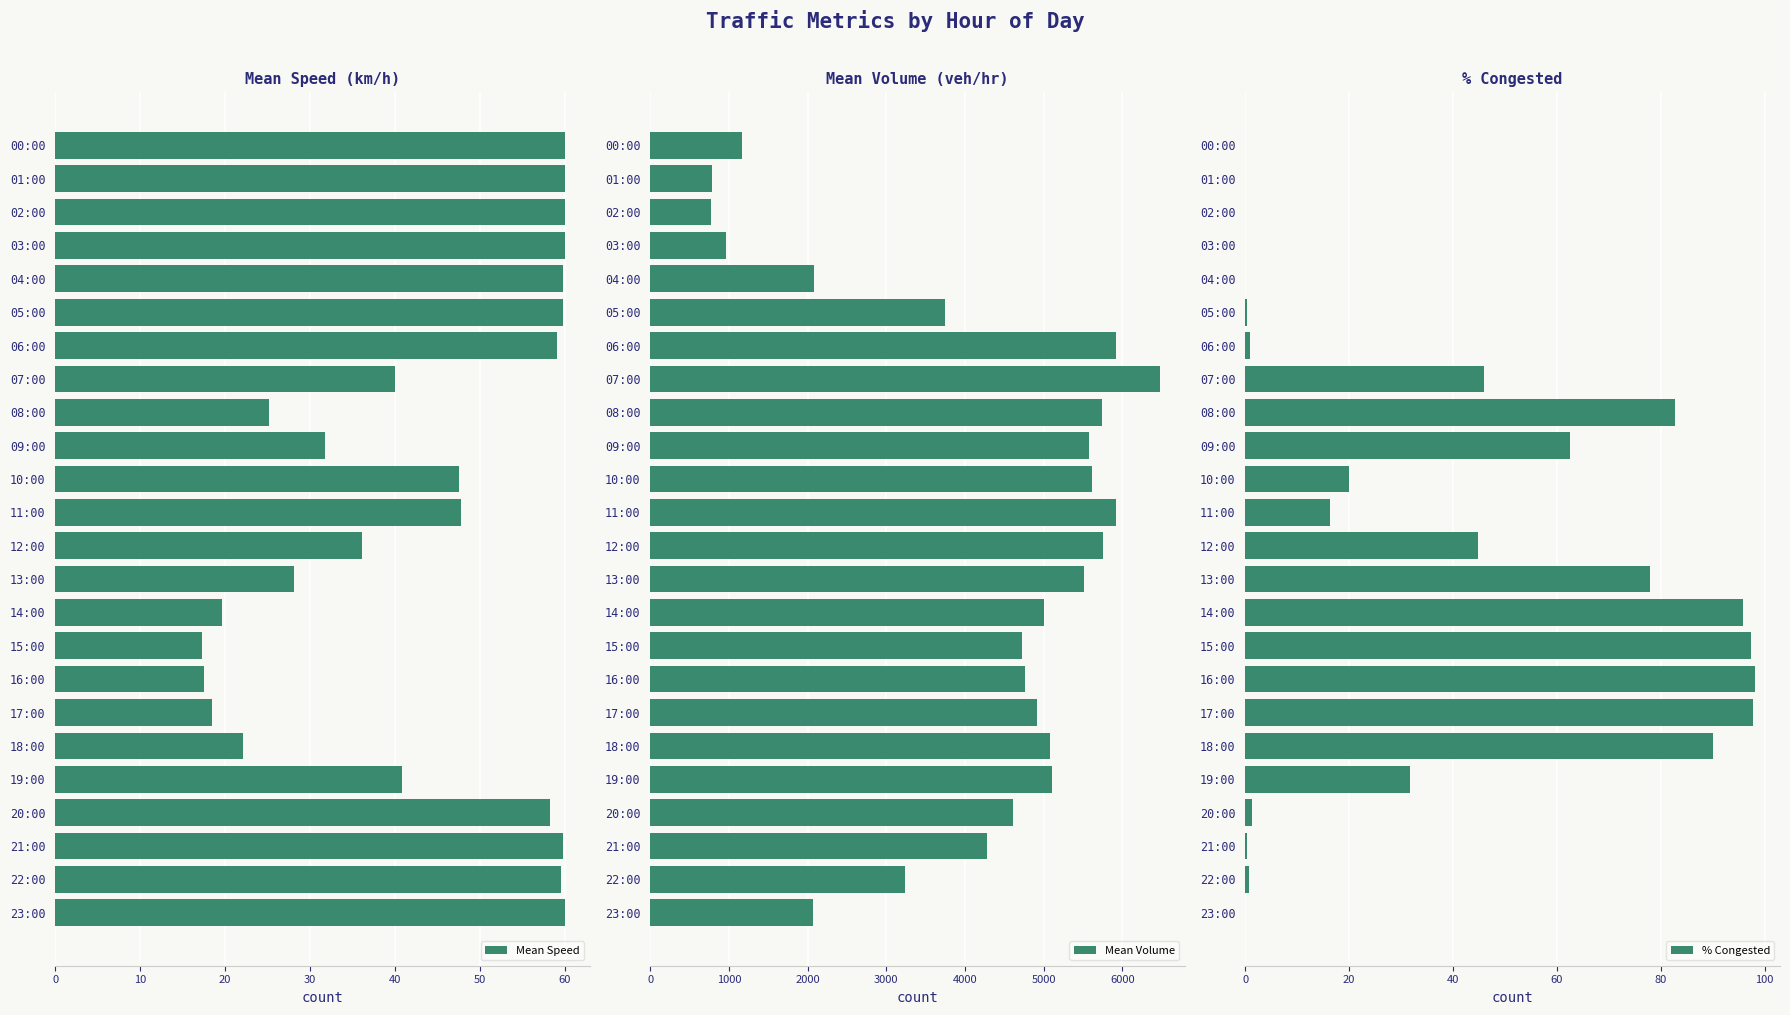

What is the sum of all Mean Speed values?

1048.8